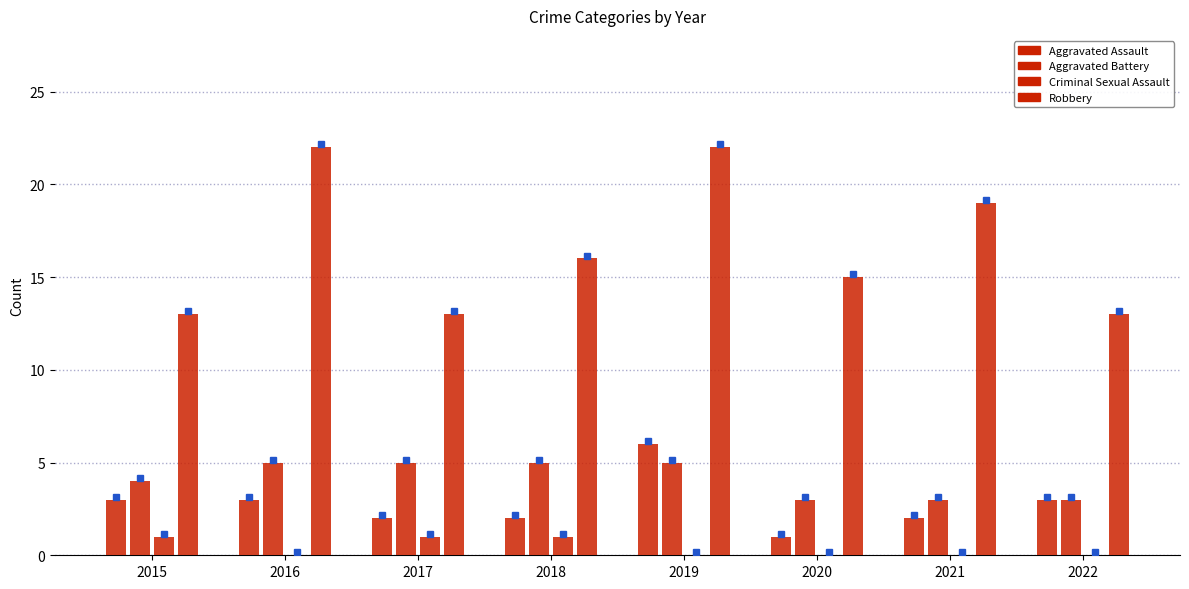

List the labels in order of Robbery value, smallest first.

2015, 2017, 2022, 2020, 2018, 2021, 2016, 2019